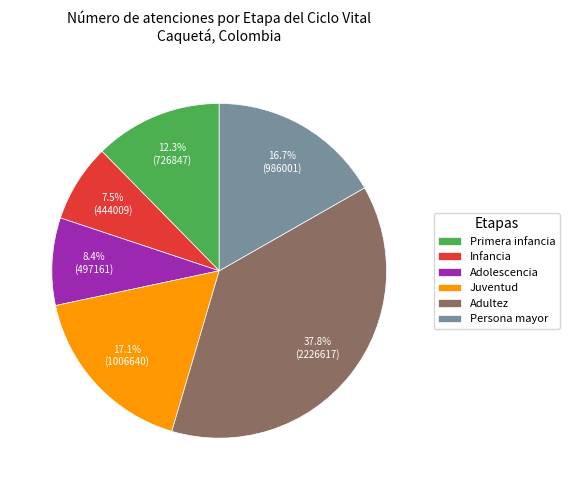

Which has a higher value, Primera infancia or Juventud?

Juventud